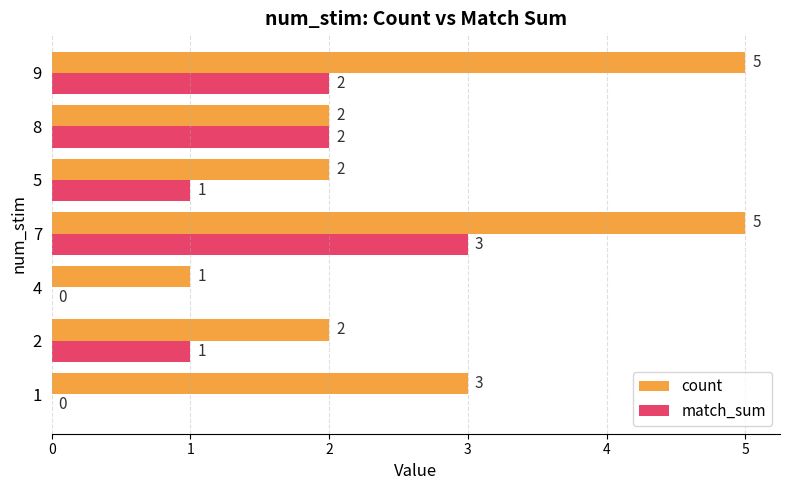

What is the sum of the count values at 4 and 2?

3